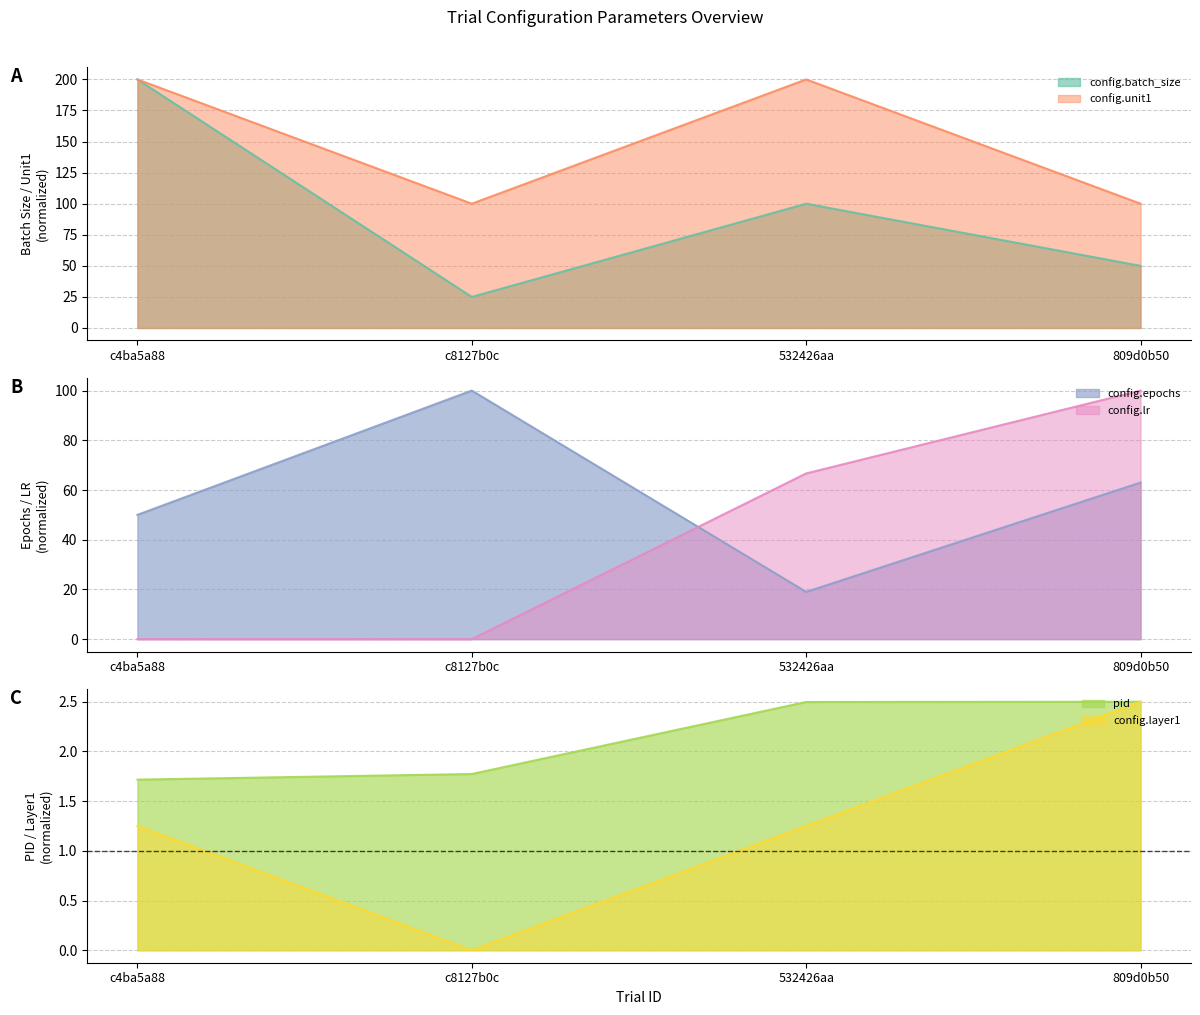

True or false: config.layer1 and pid intersect in this chart.

False